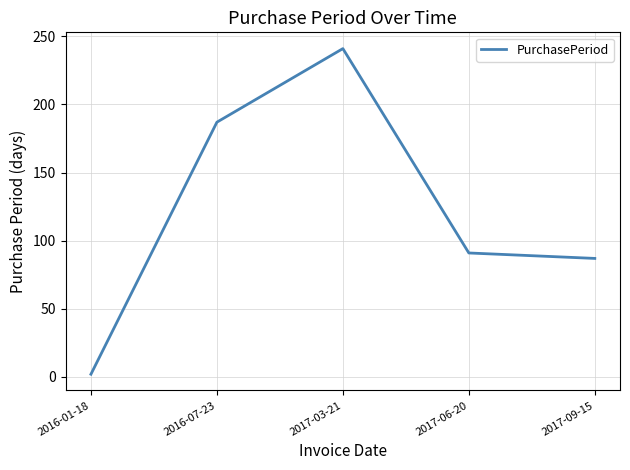

Rank the categories by value from highest to lowest.

2017-03-21, 2016-07-23, 2017-06-20, 2017-09-15, 2016-01-18